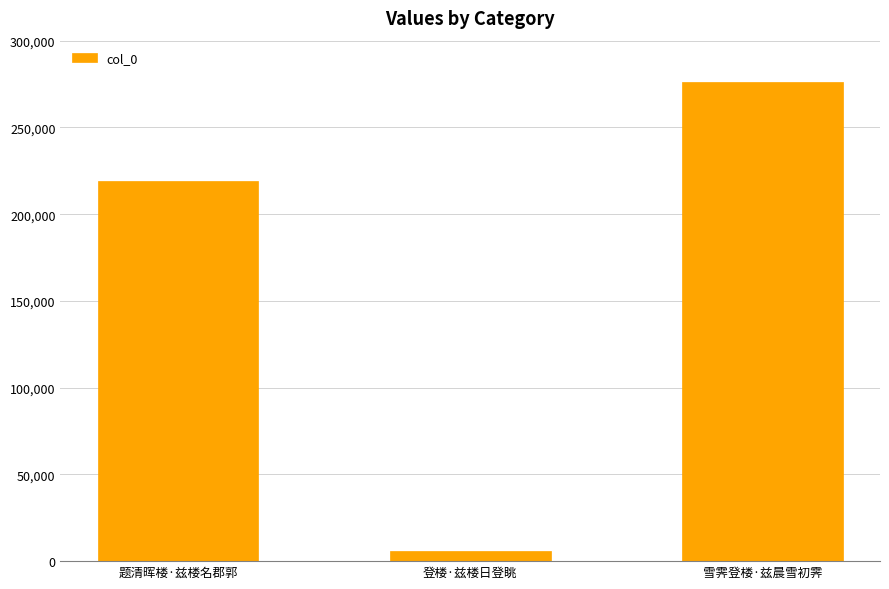

Where is the data nearest to the value 141058?

题清晖楼·兹楼名郡郭